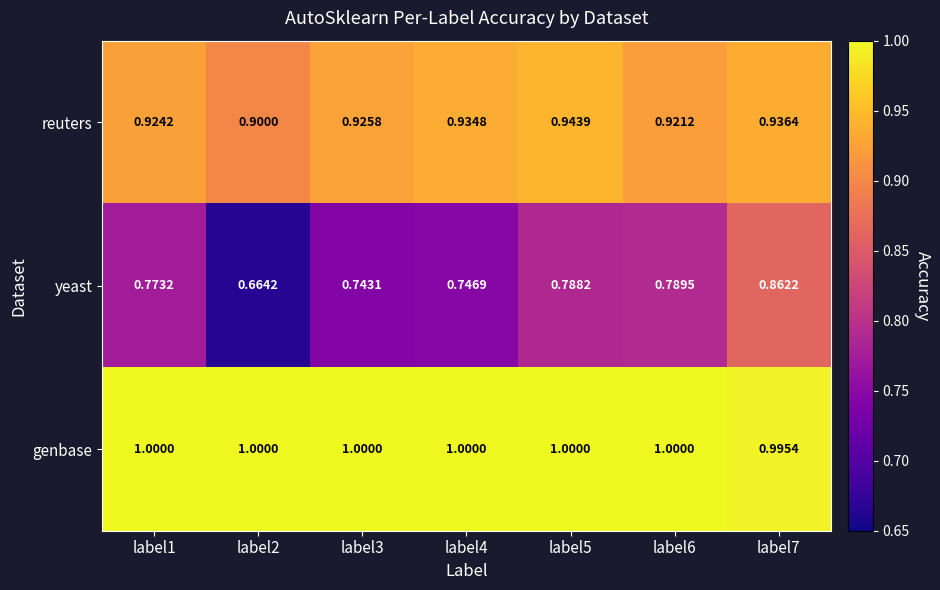

Is the value of yeast at label4 greater than the value of reuters at label5?

No